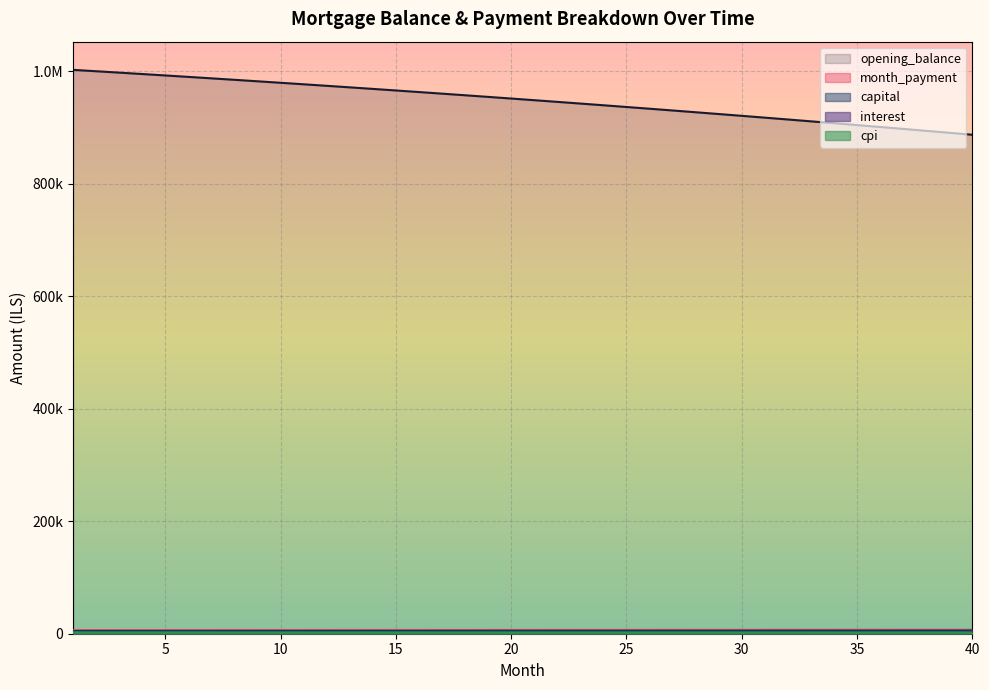

What is the average value of the capital series?

5172.4